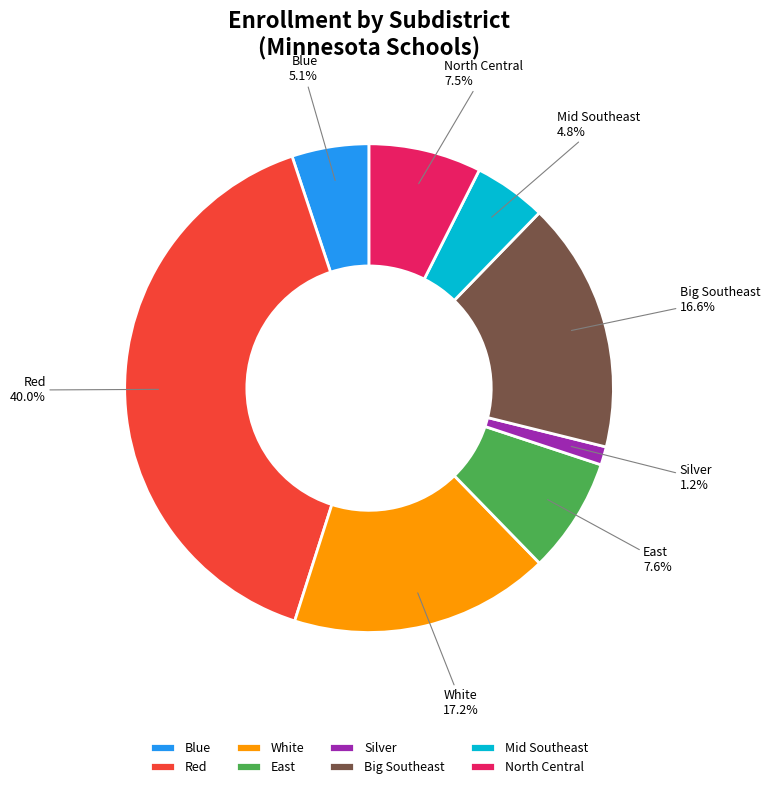

The East slice represents 1% of the pie. True or false?

False